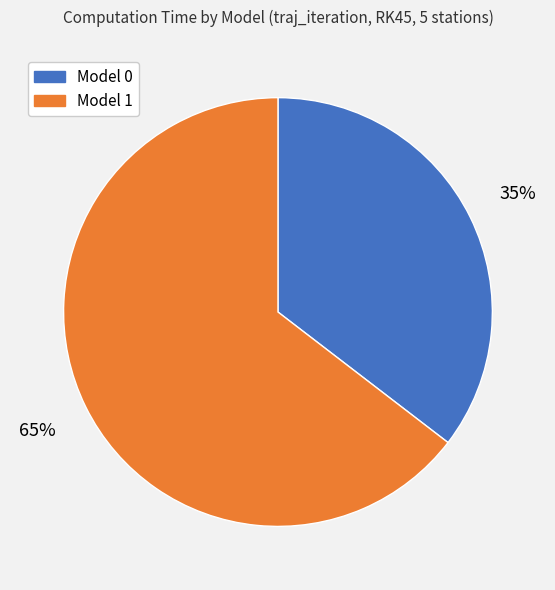

What is the largest slice in the pie chart?

Model 1